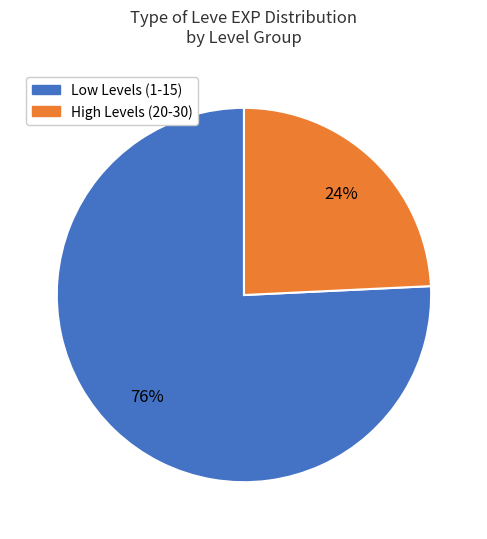

Count the number of slices in the pie.

2